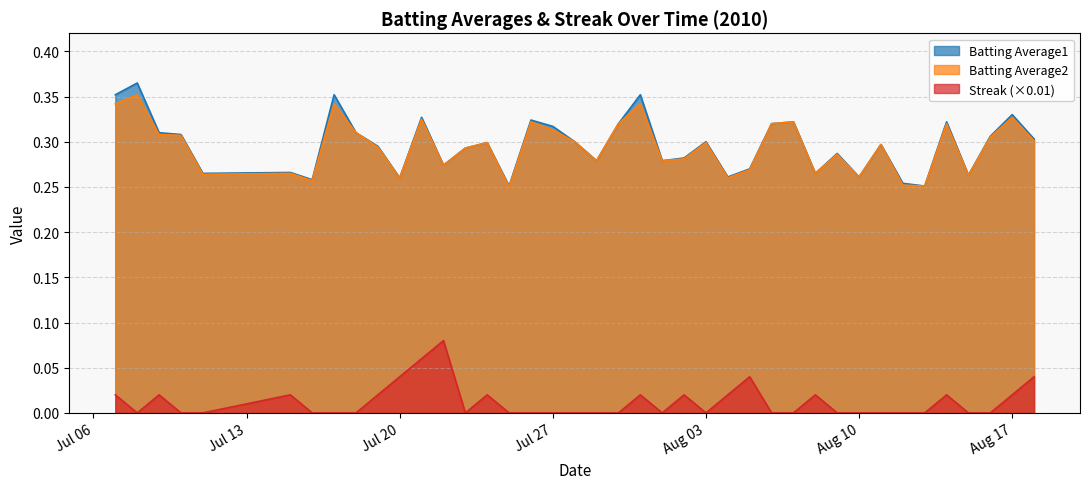

Reading left to right, transcribe all the data shown in this chart.

Batting Average1: 0.4	0.4	0.3	0.3	0.3	0.3	0.3	0.4	0.3	0.3	0.3	0.3	0.3	0.3	0.3	0.3	0.3	0.3	0.3	0.3	0.3	0.4	0.3	0.3	0.3	0.3	0.3	0.3	0.3	0.3	0.3	0.3	0.3	0.3	0.3	0.3	0.3	0.3	0.3	0.3
Batting Average2: 0.3	0.4	0.3	0.3	0.3	0.3	0.3	0.3	0.3	0.3	0.3	0.3	0.3	0.3	0.3	0.2	0.3	0.3	0.3	0.3	0.3	0.3	0.3	0.3	0.3	0.3	0.3	0.3	0.3	0.3	0.3	0.3	0.3	0.3	0.3	0.3	0.3	0.3	0.3	0.3
Streak: 0.0	0.0	0.0	0.0	0.0	0.0	0.0	0.0	0.0	0.0	0.0	0.1	0.1	0.0	0.0	0.0	0.0	0.0	0.0	0.0	0.0	0.0	0.0	0.0	0.0	0.0	0.0	0.0	0.0	0.0	0.0	0.0	0.0	0.0	0.0	0.0	0.0	0.0	0.0	0.0